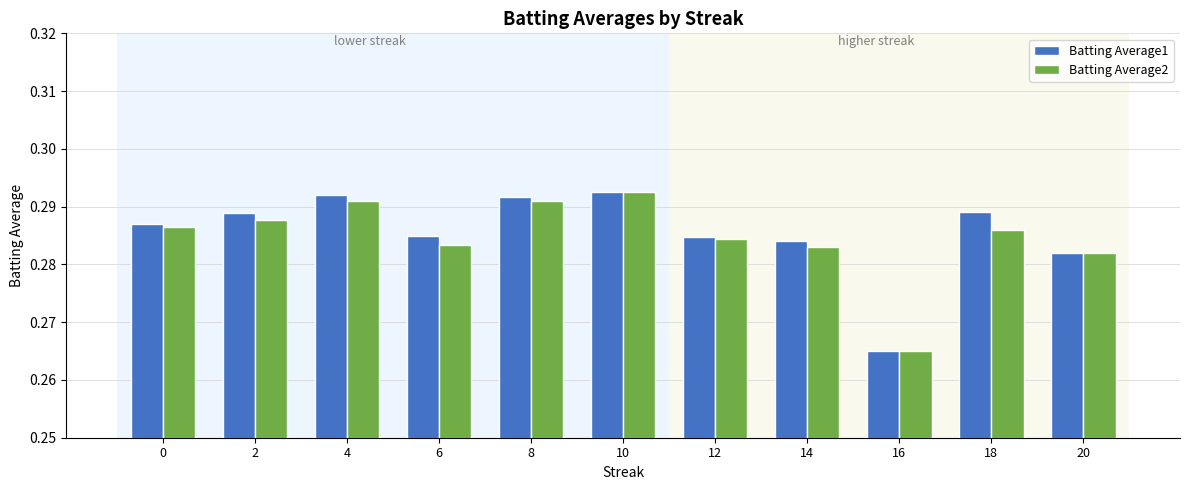

Which series changed the most between 0 and 4?

Batting Average1